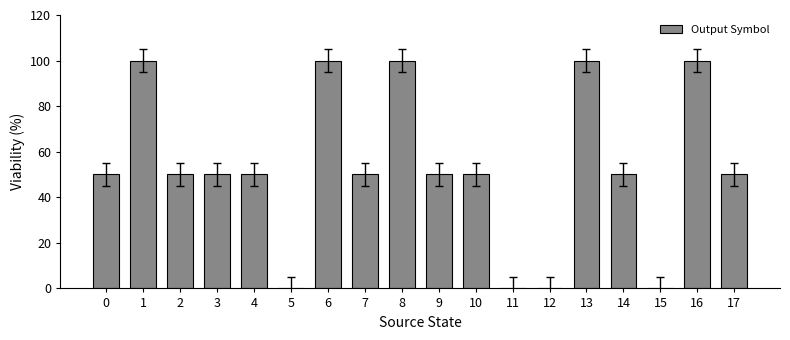

Is it true that the value at 0 is 50?

True